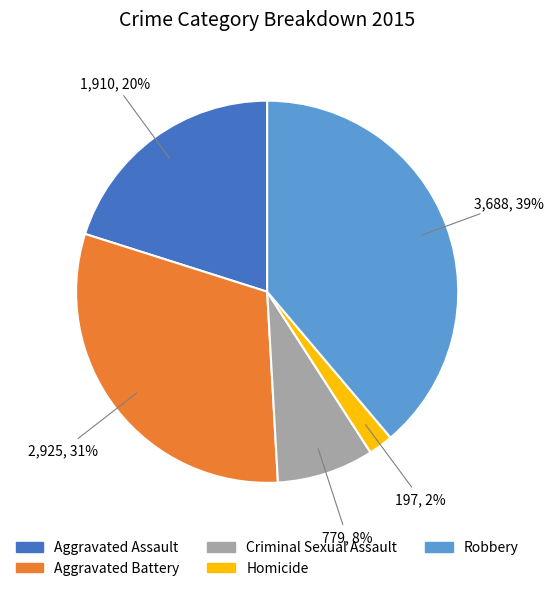

Which slice is the smallest?

Homicide